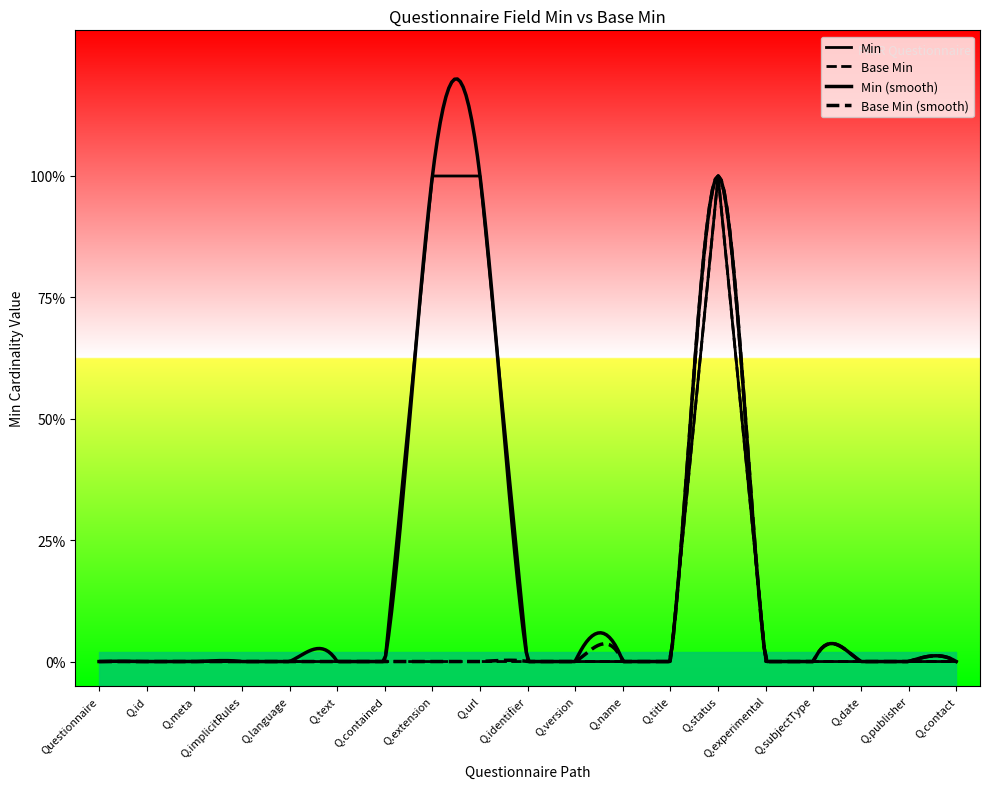

Which series has the largest total across all categories?

Min